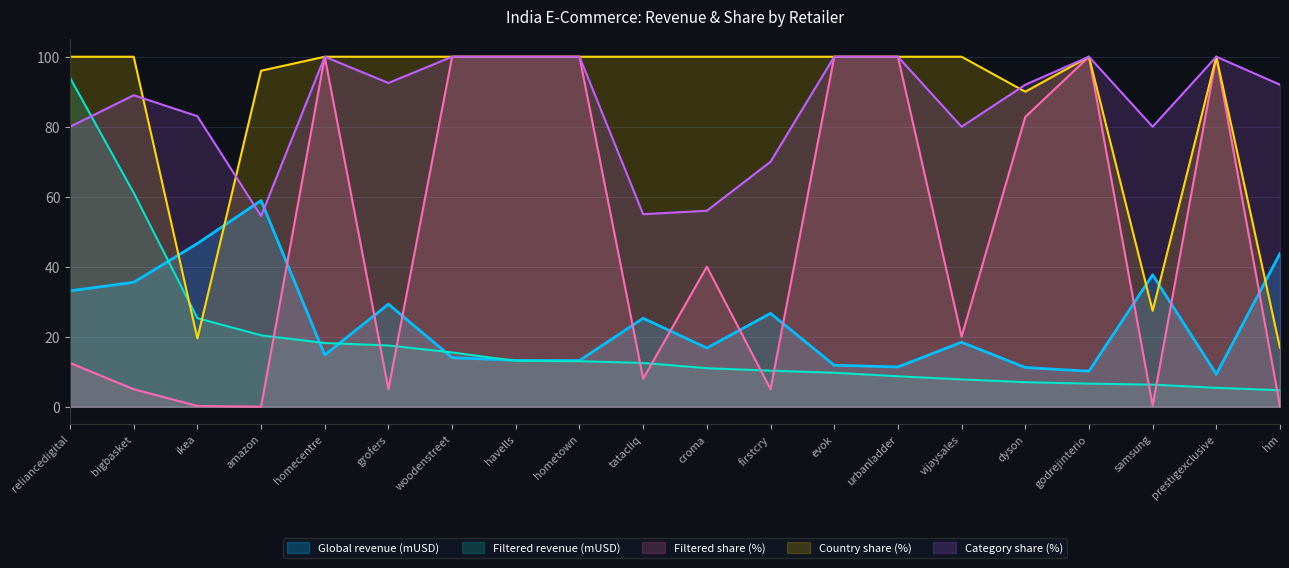

What is the difference between the maximum and second lowest values in the Country share (%) series?

80.5